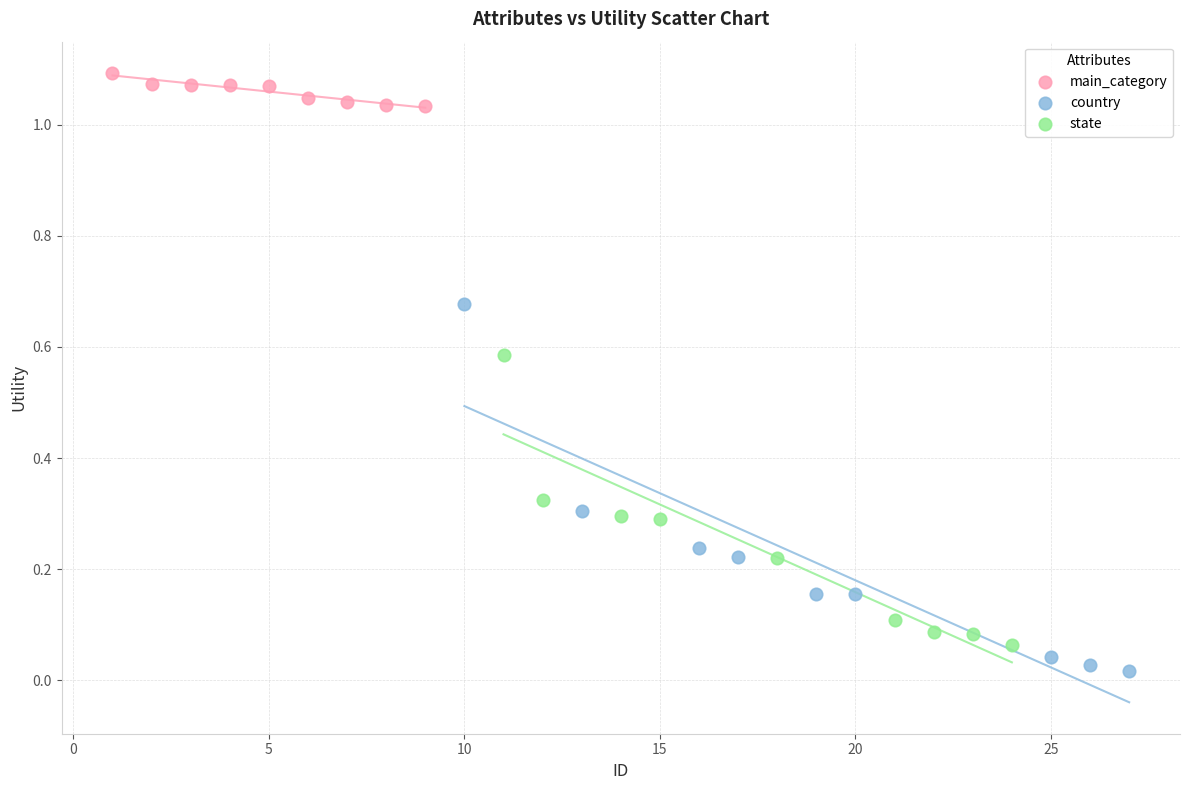

Which series reaches the maximum Y coordinate?

main_category